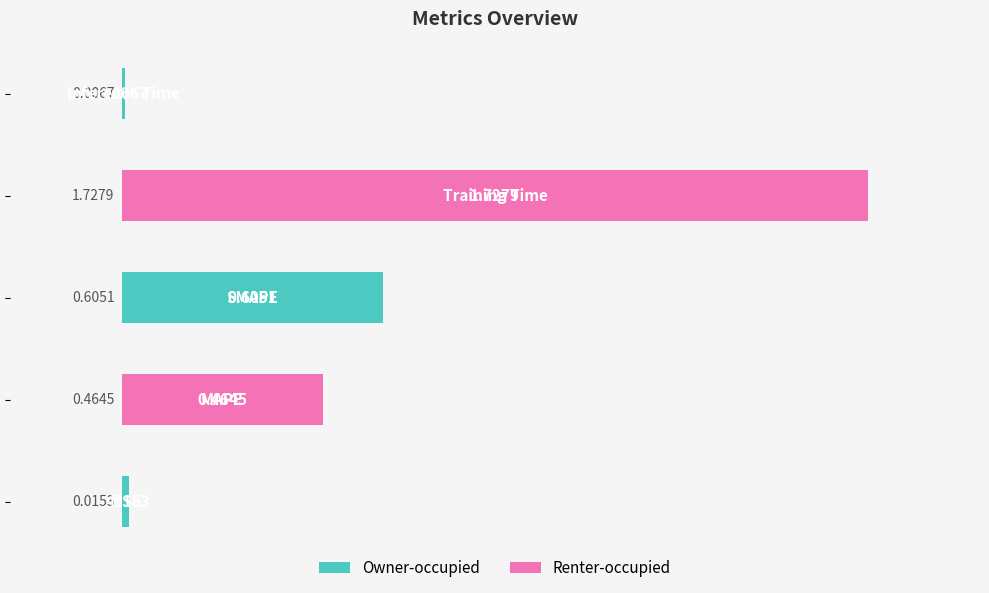

What is the sum of all values?

2.8